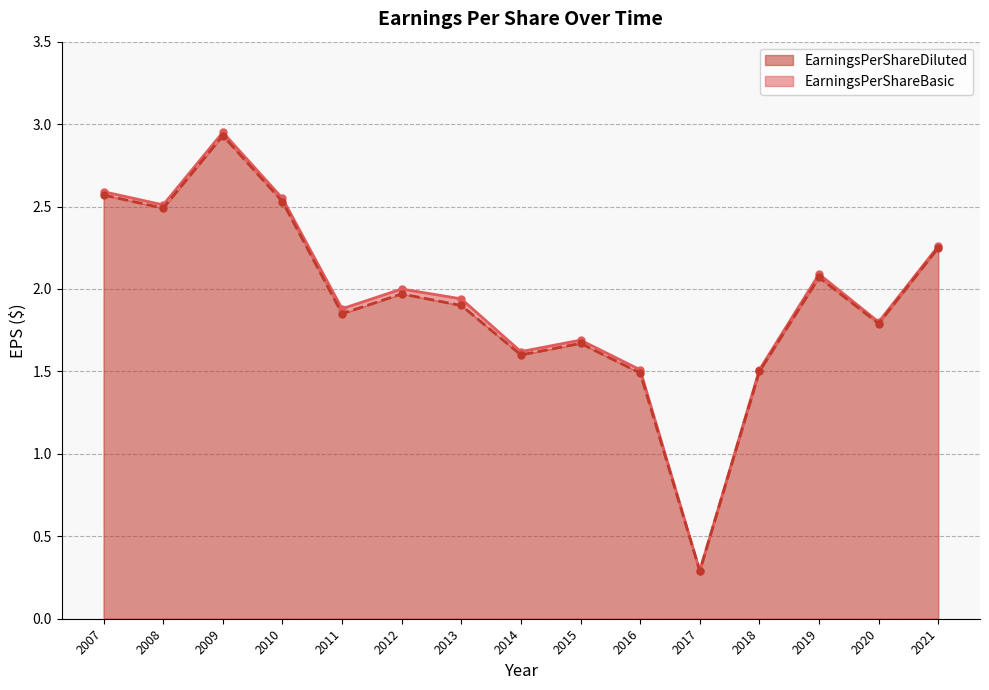

List the series in order of their peak value, highest first.

EarningsPerShareBasic, EarningsPerShareDiluted